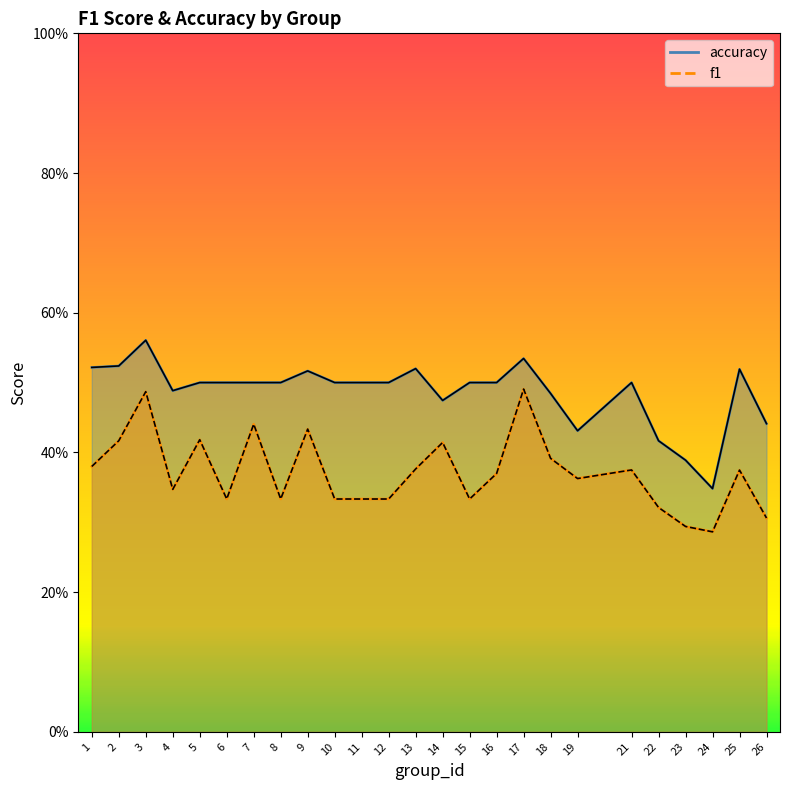

What is the highest value of the accuracy series?

0.6